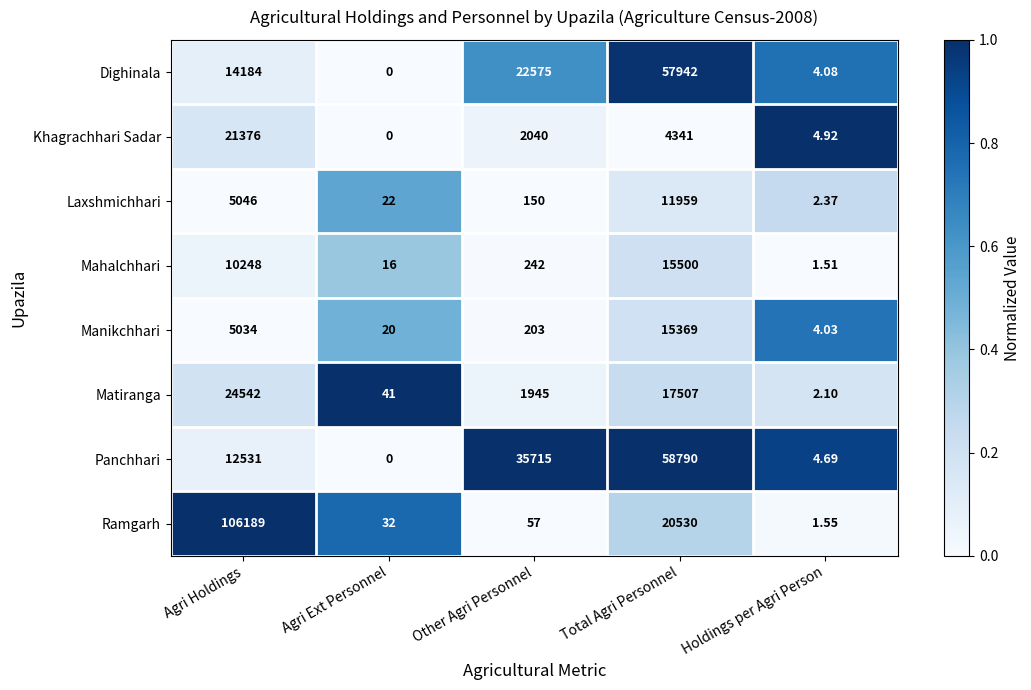

Which category has the highest value in the Mahalchhari series?

Total Agri Personnel